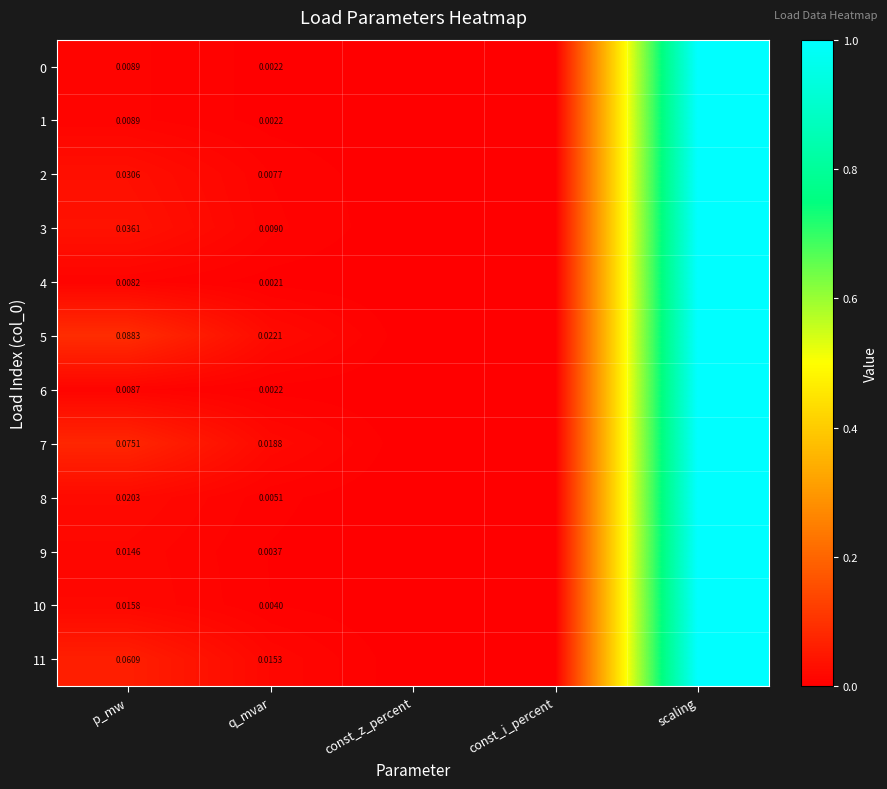

List the series in order of their peak value, lowest first.

0, 1, 2, 3, 4, 5, 6, 7, 8, 9, 10, 11